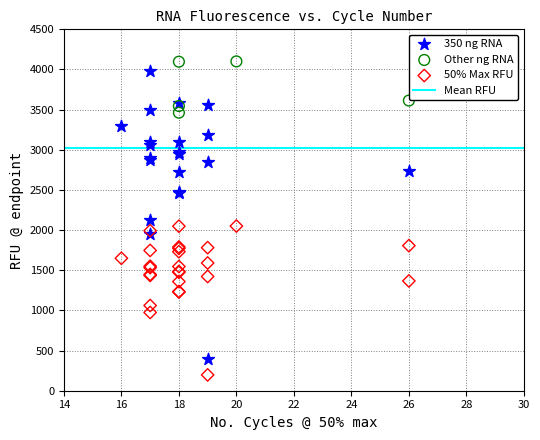

Which series has the largest Y range (max minus min)?

350 ng RNA